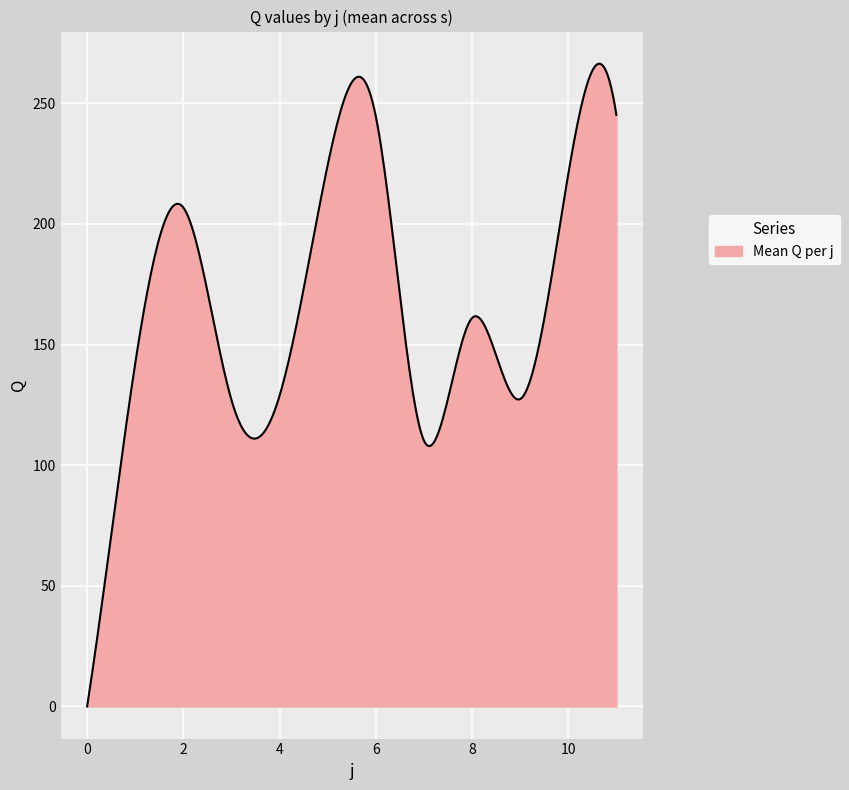

What is the difference between the maximum and minimum values?

266.4